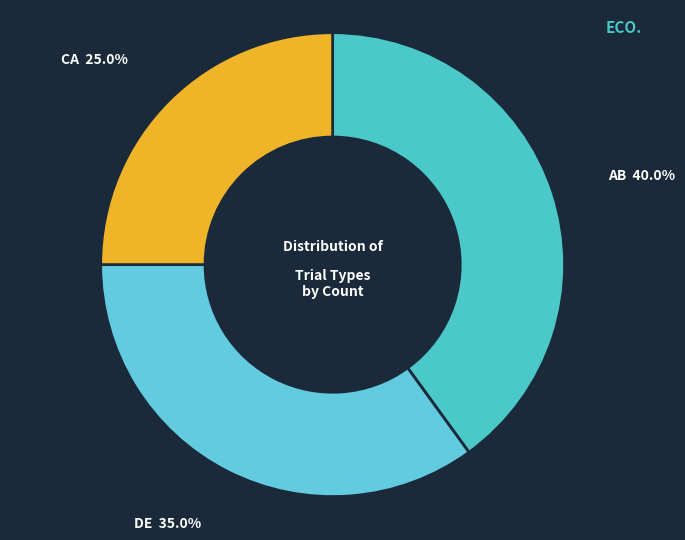

What is the largest slice in the pie chart?

AB